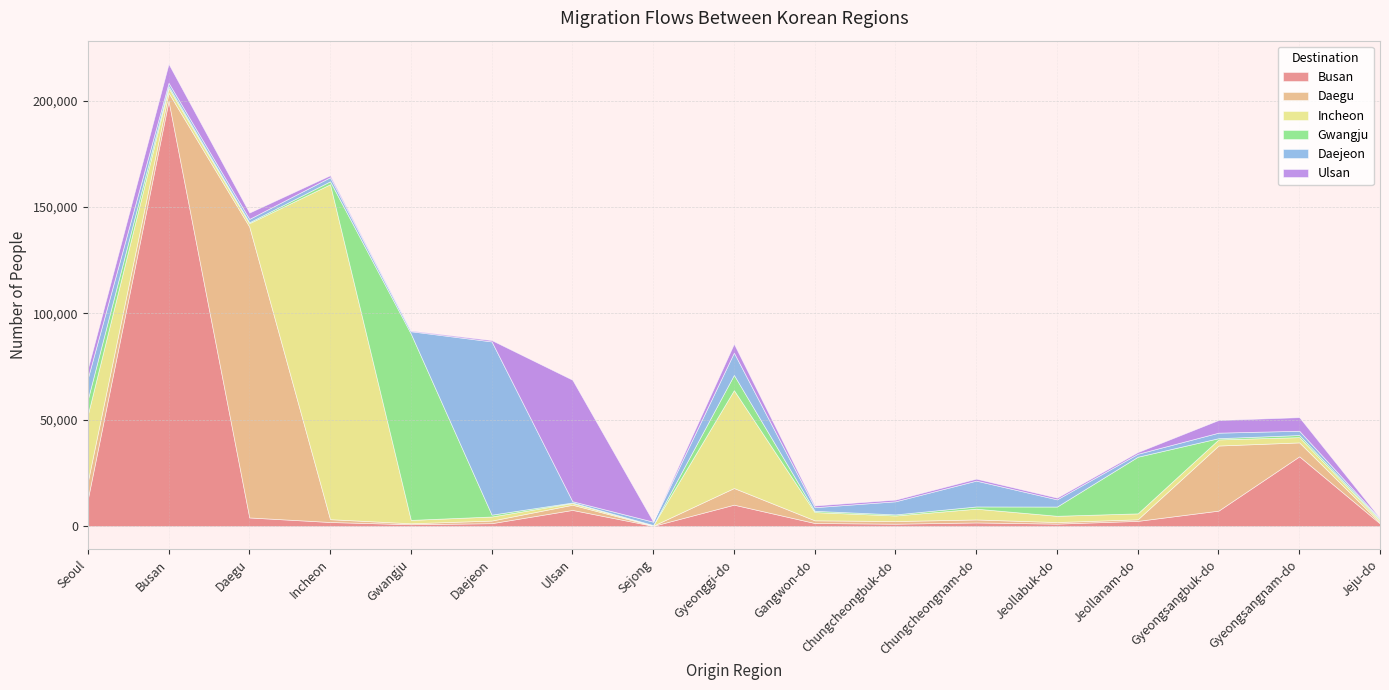

Which label corresponds to the smallest value in the chart?

Sejong